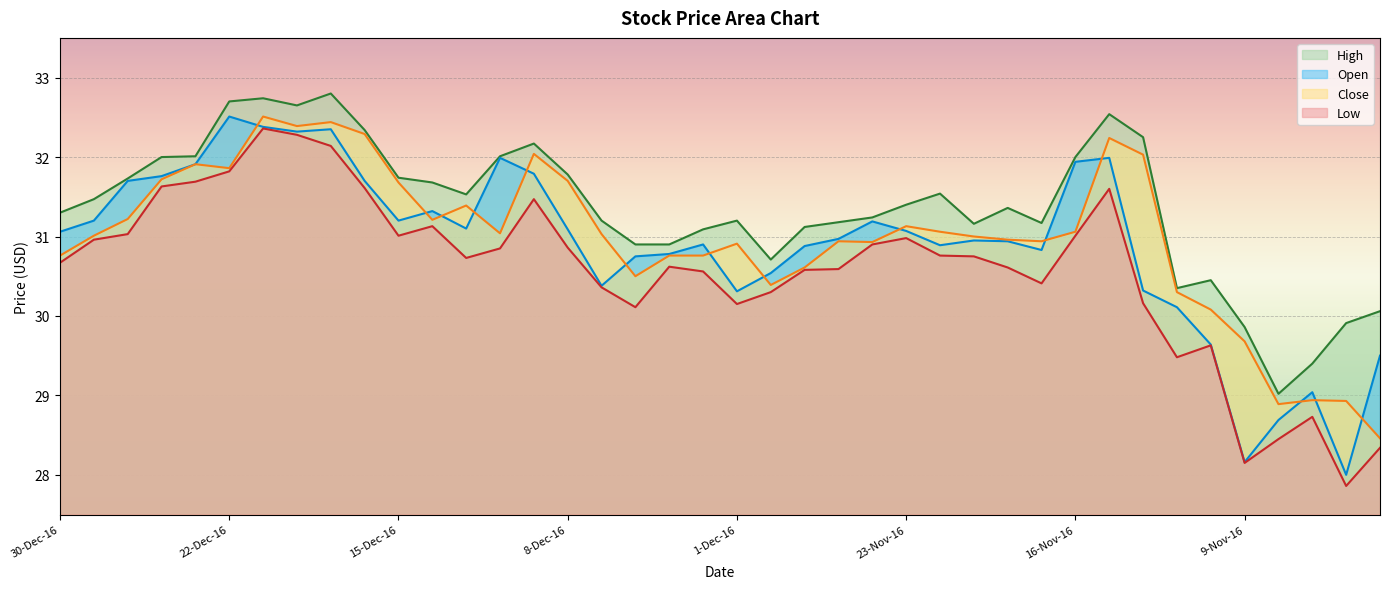

List the labels in order of High value, smallest first.

8-Nov-16, 7-Nov-16, 9-Nov-16, 4-Nov-16, 3-Nov-16, 11-Nov-16, 10-Nov-16, 30-Nov-16, 6-Dec-16, 5-Dec-16, 2-Dec-16, 29-Nov-16, 21-Nov-16, 17-Nov-16, 28-Nov-16, 7-Dec-16, 1-Dec-16, 25-Nov-16, 30-Dec-16, 18-Nov-16, 23-Nov-16, 29-Dec-16, 13-Dec-16, 22-Nov-16, 14-Dec-16, 28-Dec-16, 15-Dec-16, 8-Dec-16, 27-Dec-16, 16-Nov-16, 23-Dec-16, 12-Dec-16, 9-Dec-16, 14-Nov-16, 16-Dec-16, 15-Nov-16, 20-Dec-16, 22-Dec-16, 21-Dec-16, 19-Dec-16